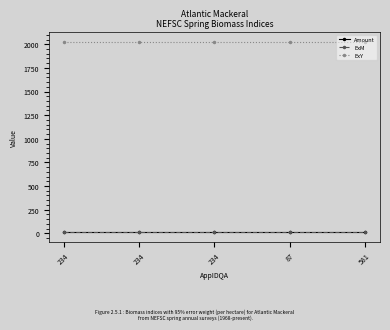

Rank the categories by ExY value from lowest to highest.

234, 234, 234, 87, 581